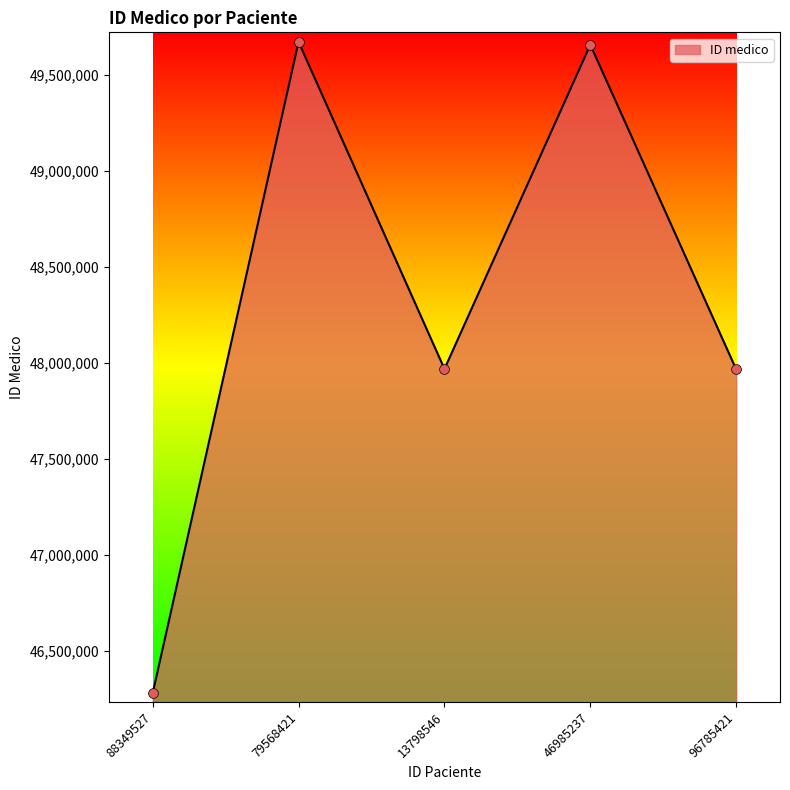

Which has a higher value, 79568421 or 96785421?

79568421